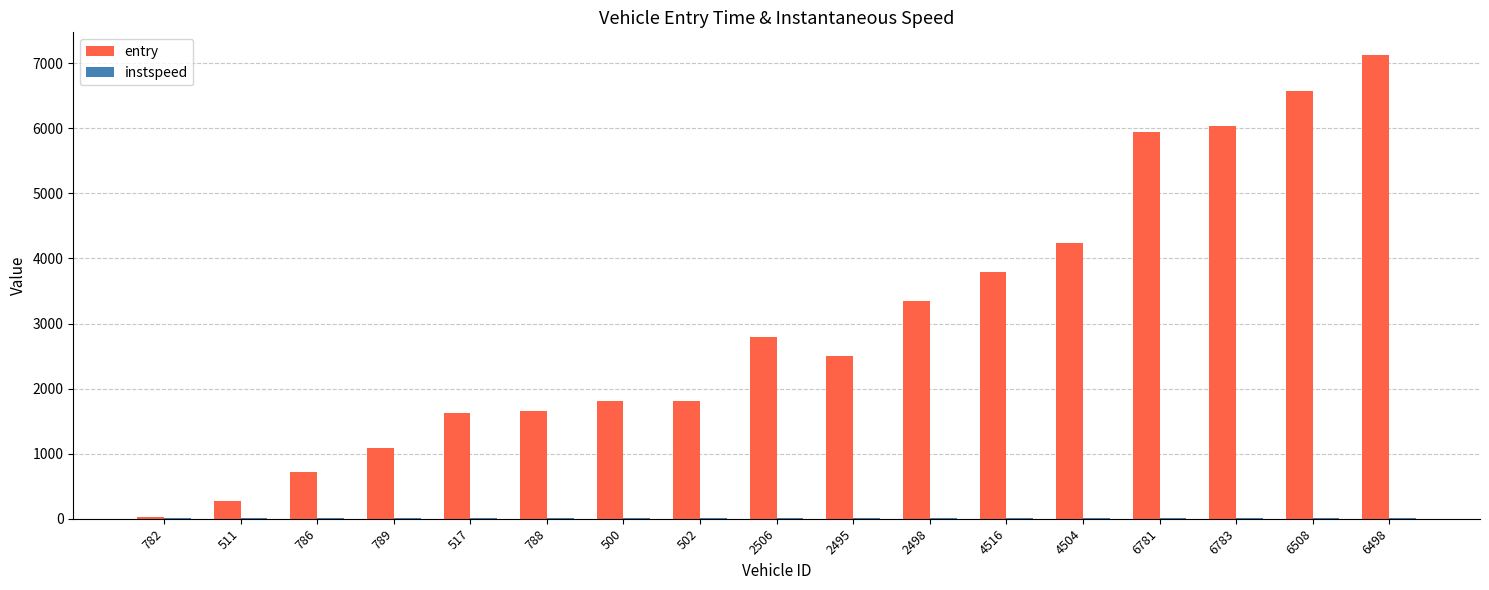

How many groups of bars are there?

17